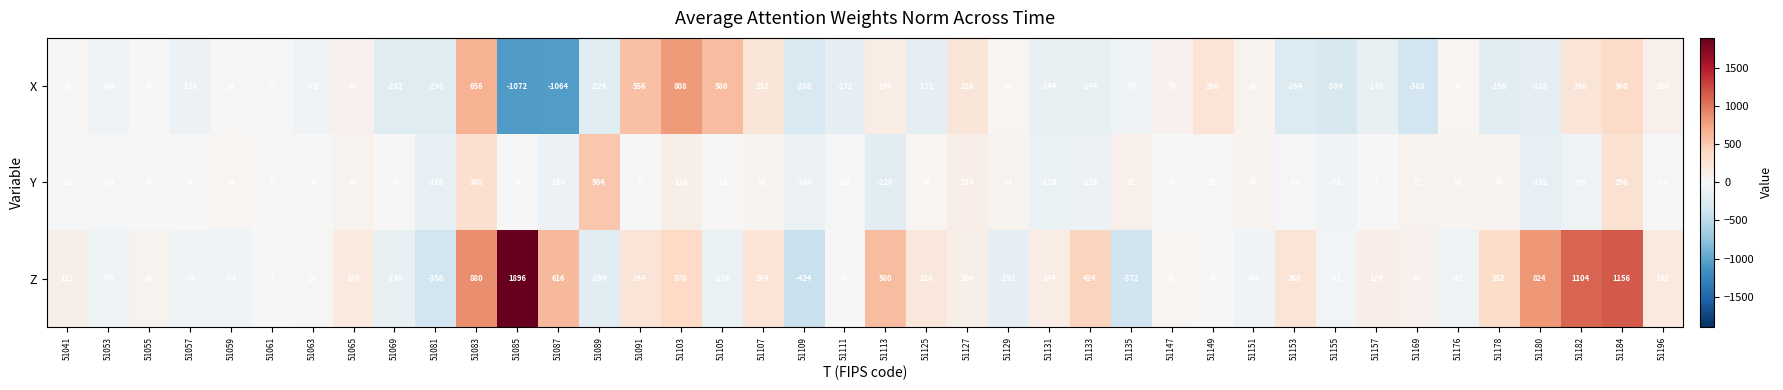

The value of X at 51129 is 58. True or false?

False